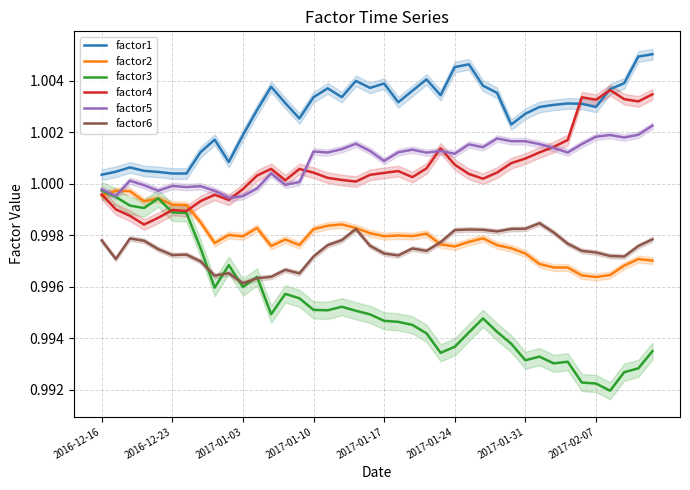

What are all the series names shown in the legend?

factor1, factor2, factor3, factor4, factor5, factor6